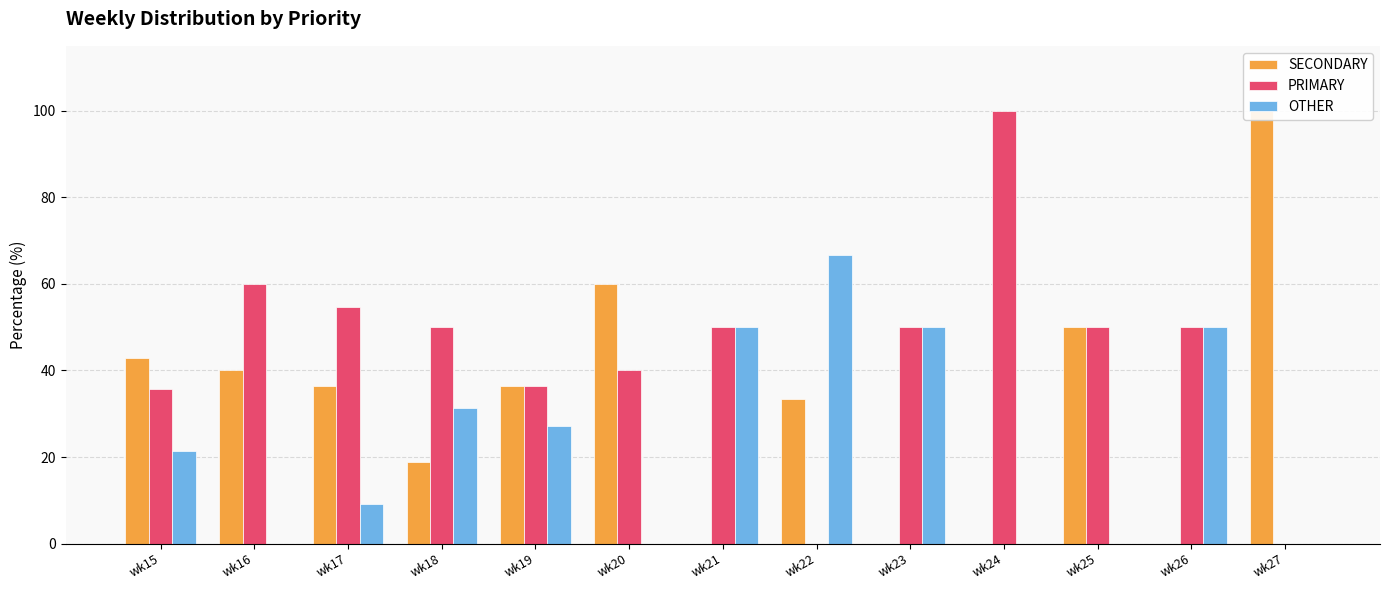

At which label is SECONDARY closest to 50?

wk25